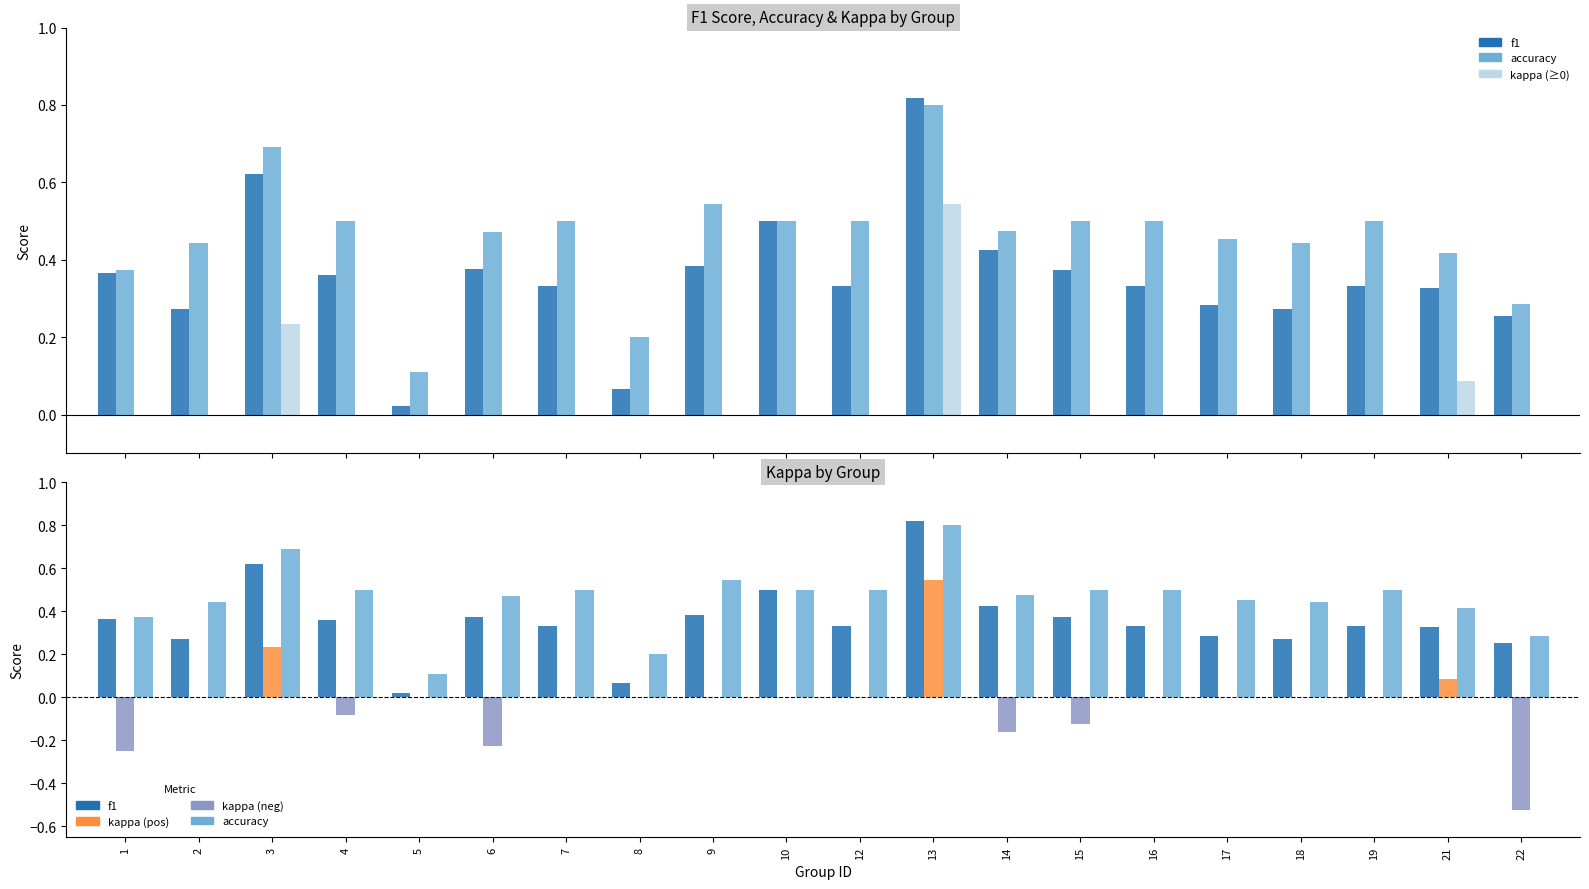

Are the bars grouped side by side (vs. stacked)?

Yes